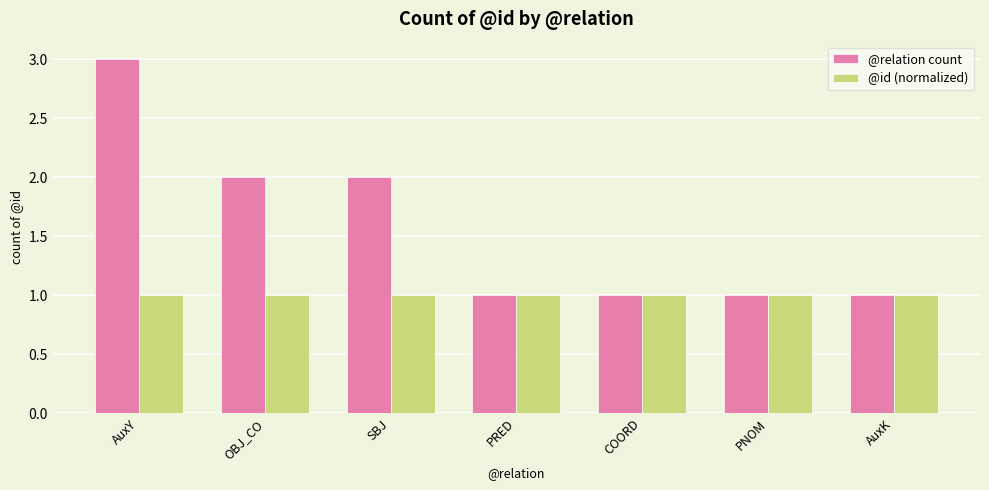

Between OBJ_CO and PNOM, which series saw the biggest shift?

@relation count